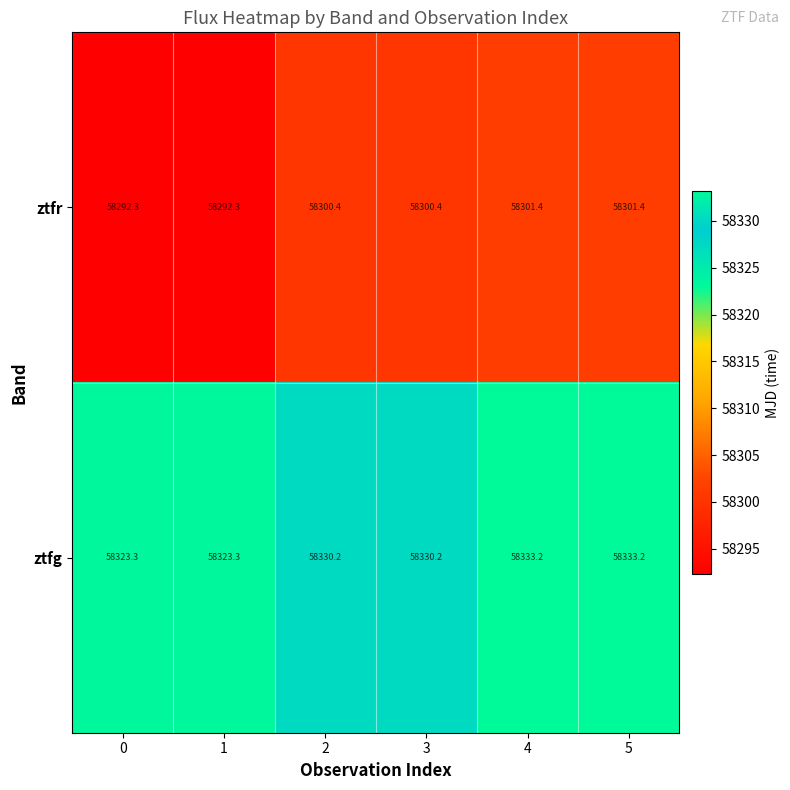

At how many categories does at least one series exceed 58319?

6